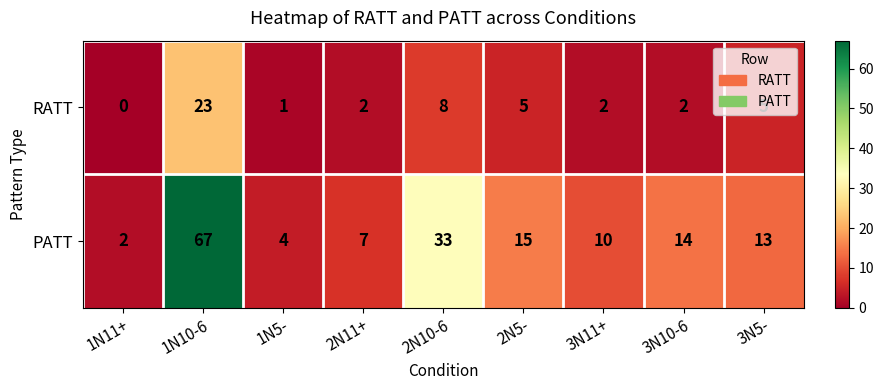

List the series in order of their overall mean, lowest first.

RATT, PATT